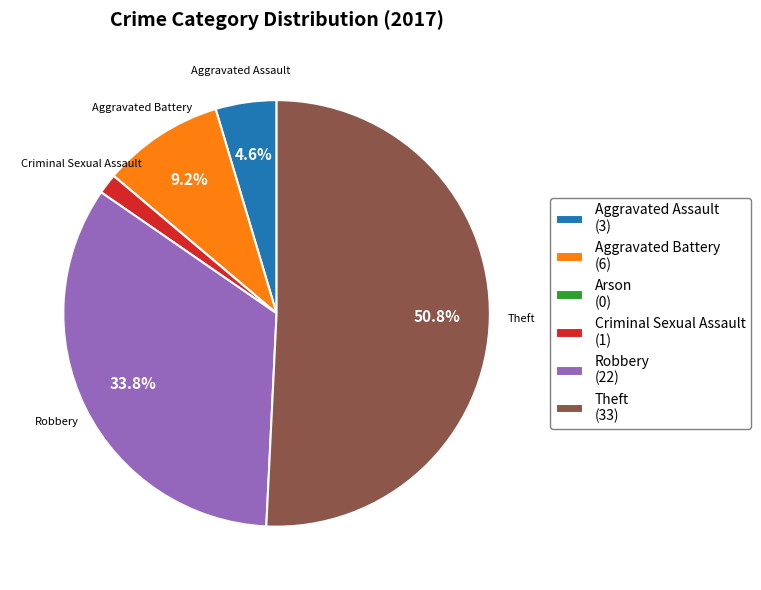

What portion of the pie excludes Robbery (22)?

66.2%